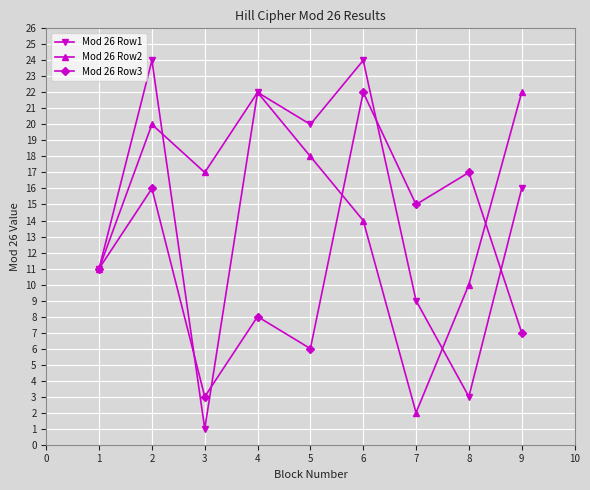

Reading left to right, extract all data points from this chart.

Mod 26 Row1: 1=11	2=24	3=1	4=22	5=20	6=24	7=9	8=3	9=16
Mod 26 Row2: 1=11	2=20	3=17	4=22	5=18	6=14	7=2	8=10	9=22
Mod 26 Row3: 1=11	2=16	3=3	4=8	5=6	6=22	7=15	8=17	9=7